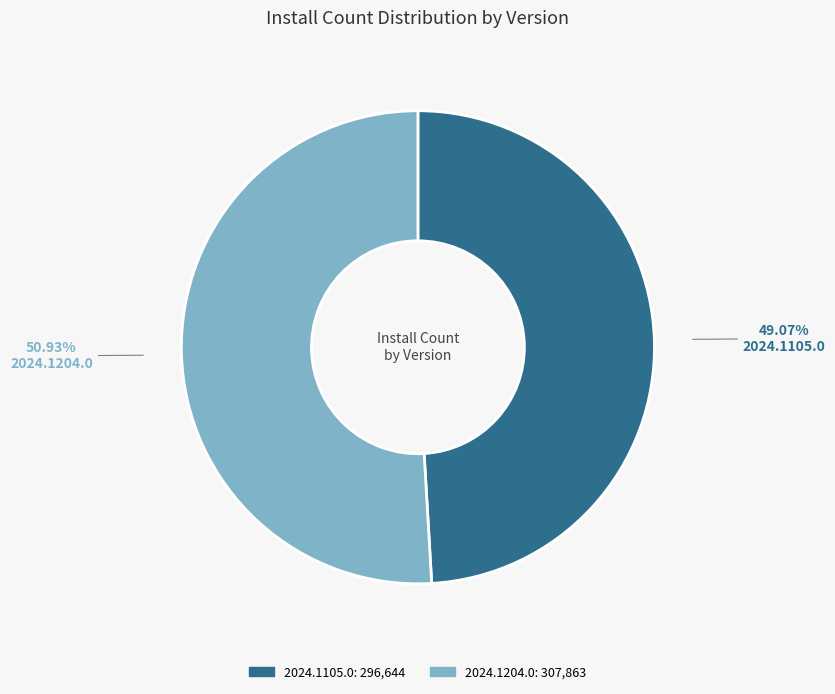

To the nearest percent, what is the difference between the largest and smallest slice percentages?

2%